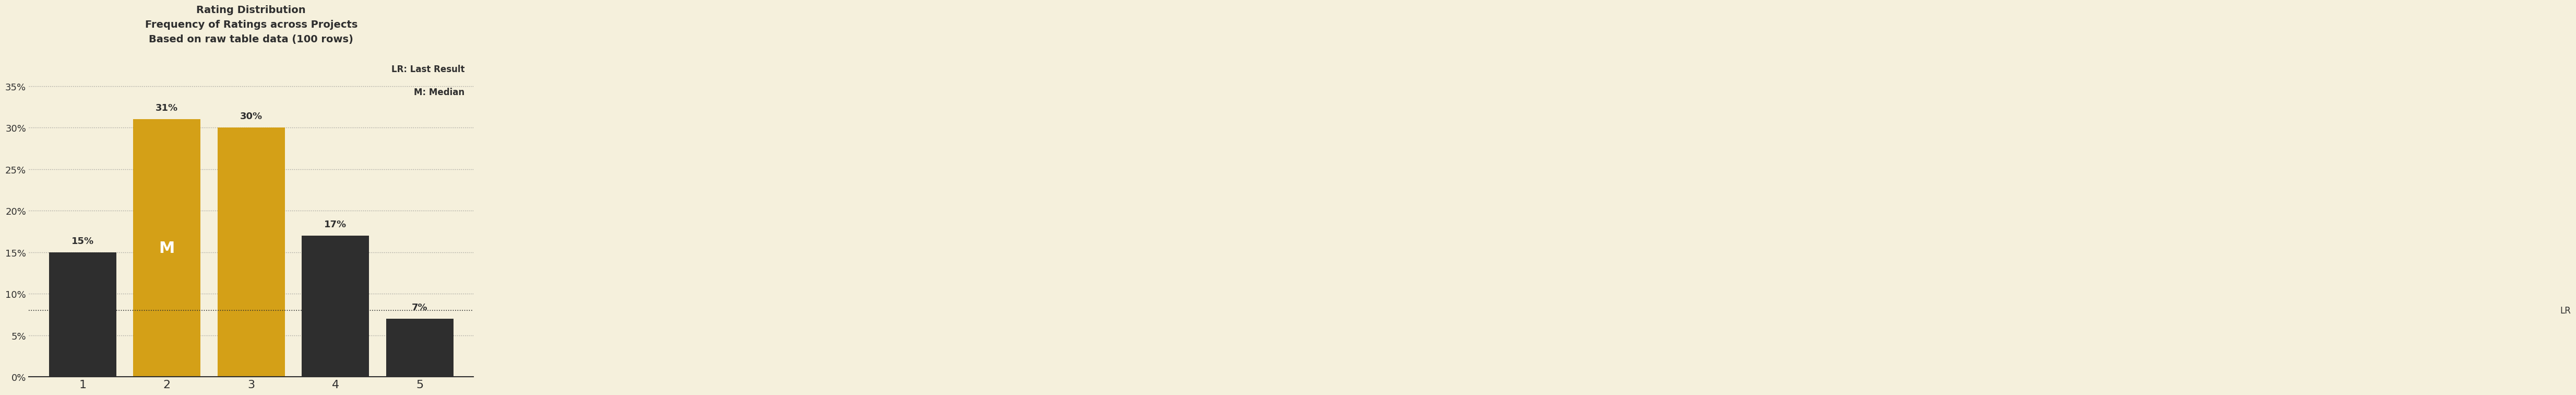

Reading right to left, transcribe all the data shown in this chart.

7.0	17.0	30.0	31.0	15.0